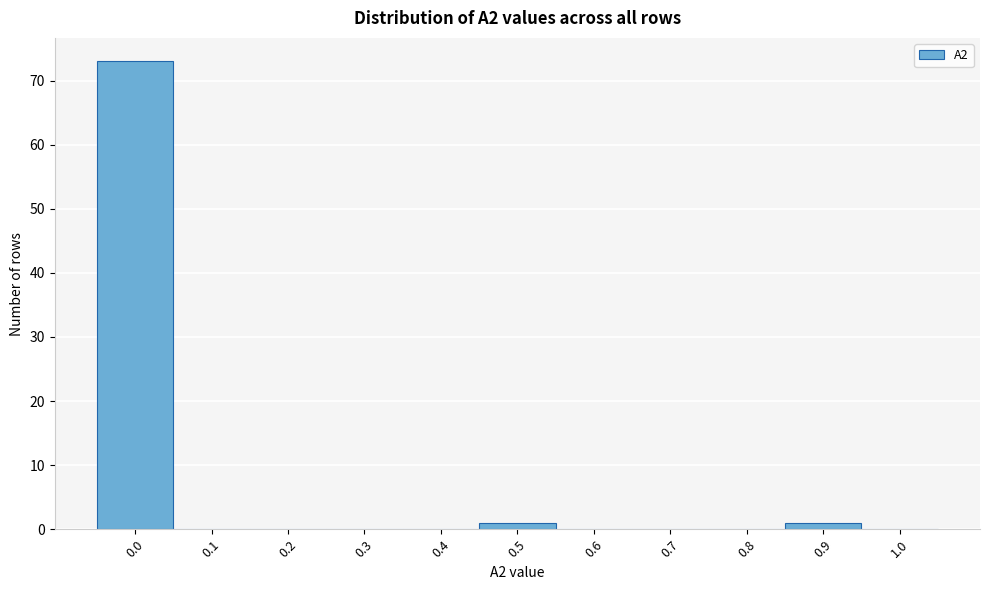

Reading right to left, transcribe all the data shown in this chart.

1.0=0	0.9=1	0.8=0	0.7=0	0.6=0	0.5=1	0.4=0	0.3=0	0.2=0	0.1=0	0.0=73